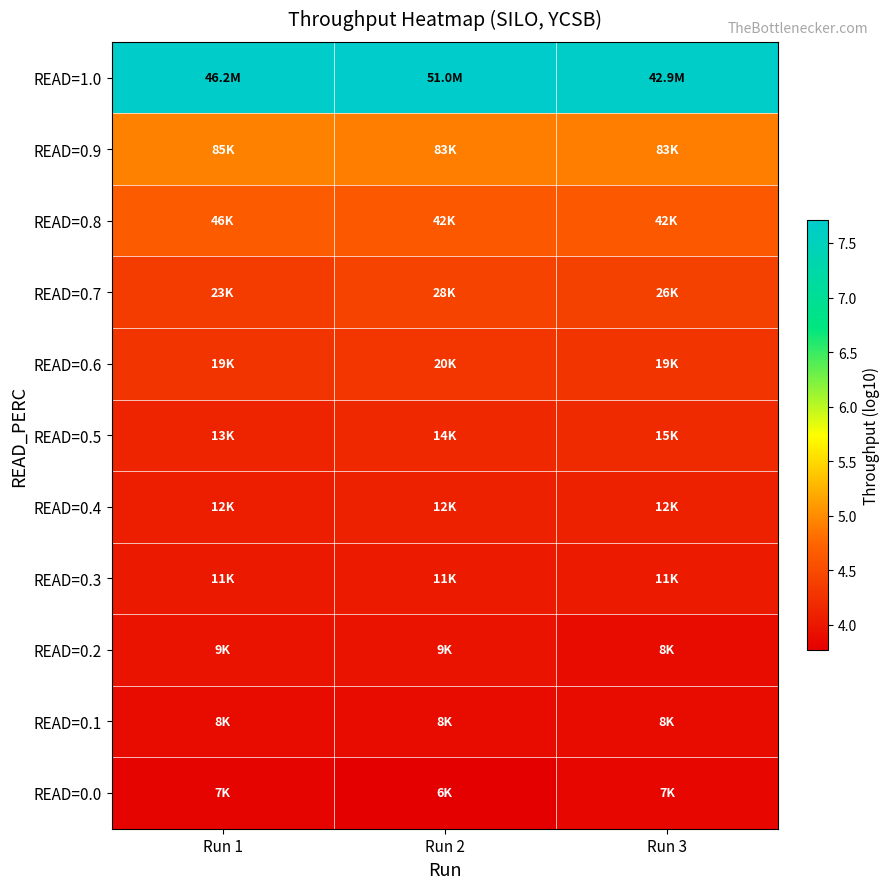

How many series are shown in this chart?

11